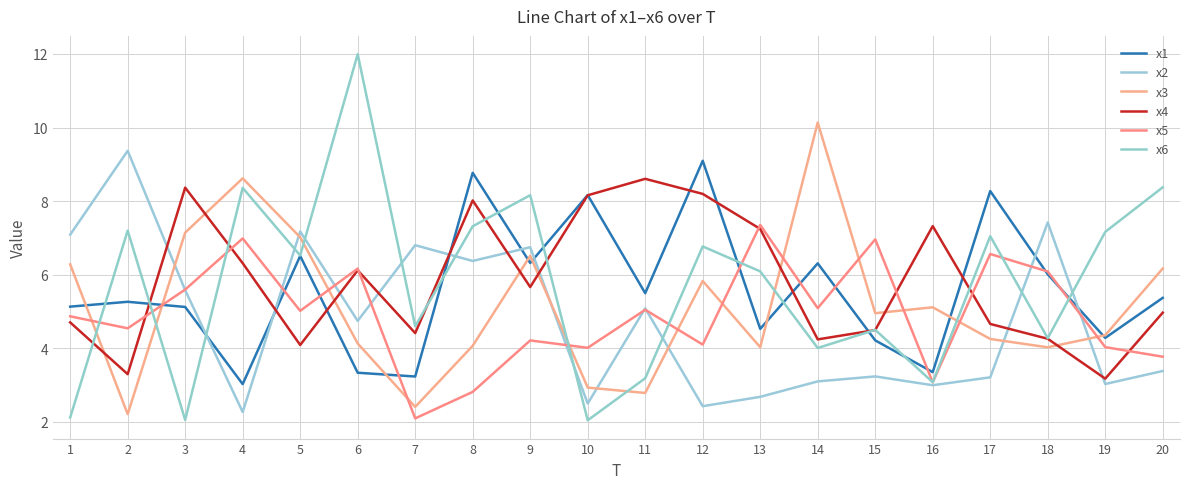

After their last crossing, which series has the higher values: x2 or x3?

x3